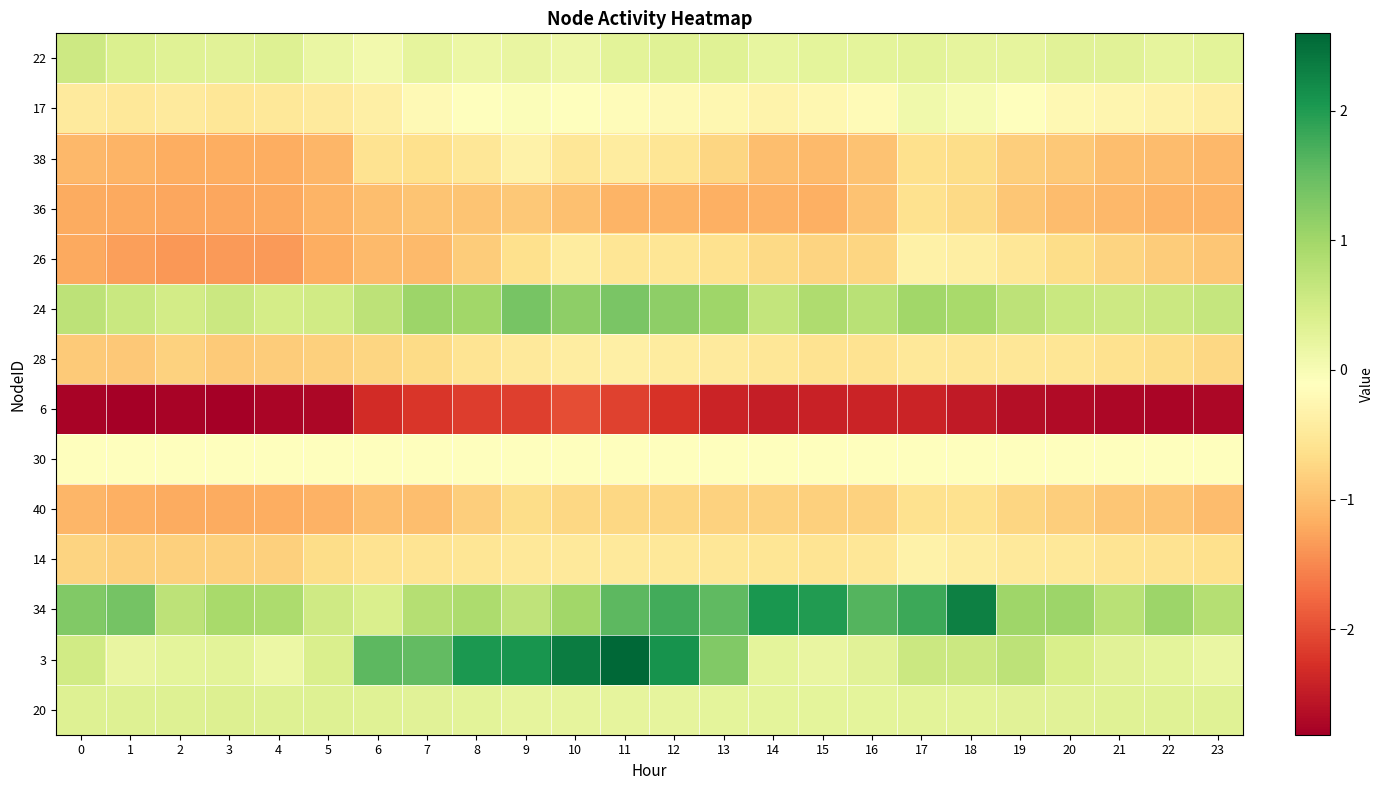

Reading left to right, extract all data points from this chart.

22: 0=0.6	1=0.4	2=0.3	3=0.3	4=0.3	5=0.2	6=0.1	7=0.2	8=0.2	9=0.2	10=0.1	11=0.3	12=0.3	13=0.3	14=0.2	15=0.3	16=0.3	17=0.3	18=0.2	19=0.2	20=0.3	21=0.3	22=0.2	23=0.3
17: 0=-0.5	1=-0.5	2=-0.5	3=-0.5	4=-0.5	5=-0.5	6=-0.4	7=-0.2	8=-0.1	9=-0.1	10=-0.1	11=-0.2	12=-0.2	13=-0.2	14=-0.3	15=-0.3	16=-0.2	17=0.1	18=0.0	19=-0.1	20=-0.2	21=-0.3	22=-0.3	23=-0.4
38: 0=-1.1	1=-1.1	2=-1.2	3=-1.2	4=-1.2	5=-1.1	6=-0.6	7=-0.6	8=-0.5	9=-0.3	10=-0.5	11=-0.4	12=-0.5	13=-0.8	14=-1.0	15=-1.0	16=-1.0	17=-0.6	18=-0.7	19=-0.8	20=-0.9	21=-1.0	22=-1.0	23=-1.1
36: 0=-1.2	1=-1.2	2=-1.2	3=-1.2	4=-1.2	5=-1.1	6=-1.0	7=-0.9	8=-0.9	9=-0.9	10=-1.0	11=-1.1	12=-1.1	13=-1.2	14=-1.1	15=-1.2	16=-1.0	17=-0.6	18=-0.7	19=-0.9	20=-1.0	21=-1.1	22=-1.1	23=-1.1
26: 0=-1.2	1=-1.3	2=-1.4	3=-1.3	4=-1.4	5=-1.2	6=-1.1	7=-1.0	8=-0.9	9=-0.6	10=-0.4	11=-0.5	12=-0.5	13=-0.6	14=-0.7	15=-0.8	16=-0.7	17=-0.4	18=-0.4	19=-0.5	20=-0.7	21=-0.8	22=-0.9	23=-0.9
24: 0=0.7	1=0.6	2=0.5	3=0.6	4=0.5	5=0.5	6=0.7	7=1.0	8=1.0	9=1.4	10=1.2	11=1.3	12=1.2	13=1.0	14=0.7	15=0.9	16=0.8	17=1.0	18=0.9	19=0.7	20=0.6	21=0.6	22=0.6	23=0.6
28: 0=-0.9	1=-0.9	2=-0.8	3=-0.9	4=-0.9	5=-0.8	6=-0.8	7=-0.7	8=-0.6	9=-0.5	10=-0.4	11=-0.4	12=-0.4	13=-0.5	14=-0.5	15=-0.6	16=-0.6	17=-0.5	18=-0.5	19=-0.5	20=-0.5	21=-0.6	22=-0.7	23=-0.7
6: 0=-2.8	1=-2.8	2=-2.8	3=-2.8	4=-2.7	5=-2.7	6=-2.3	7=-2.2	8=-2.2	9=-2.1	10=-2.0	11=-2.1	12=-2.3	13=-2.4	14=-2.5	15=-2.4	16=-2.4	17=-2.4	18=-2.5	19=-2.6	20=-2.7	21=-2.7	22=-2.7	23=-2.7
30: 0=-0.1	1=-0.1	2=-0.1	3=-0.1	4=-0.1	5=-0.1	6=-0.1	7=-0.1	8=-0.1	9=-0.1	10=-0.1	11=-0.1	12=-0.1	13=-0.1	14=-0.1	15=-0.1	16=-0.1	17=-0.1	18=-0.1	19=-0.1	20=-0.1	21=-0.1	22=-0.1	23=-0.1
40: 0=-1.1	1=-1.1	2=-1.2	3=-1.2	4=-1.2	5=-1.1	6=-1.0	7=-1.0	8=-0.8	9=-0.7	10=-0.7	11=-0.7	12=-0.7	13=-0.8	14=-0.8	15=-0.8	16=-0.8	17=-0.6	18=-0.6	19=-0.7	20=-0.8	21=-0.9	22=-1.0	23=-1.0
14: 0=-0.8	1=-0.8	2=-0.8	3=-0.8	4=-0.8	5=-0.7	6=-0.6	7=-0.6	8=-0.5	9=-0.5	10=-0.5	11=-0.5	12=-0.5	13=-0.5	14=-0.5	15=-0.6	16=-0.5	17=-0.3	18=-0.4	19=-0.5	20=-0.5	21=-0.6	22=-0.6	23=-0.6
34: 0=1.3	1=1.4	2=0.7	3=0.9	4=0.9	5=0.5	6=0.4	7=0.8	8=0.9	9=0.7	10=1.0	11=1.6	12=1.8	13=1.6	14=2.1	15=2.0	16=1.6	17=1.8	18=2.3	19=1.0	20=1.1	21=0.8	22=1.0	23=0.8
3: 0=0.5	1=0.2	2=0.3	3=0.3	4=0.2	5=0.4	6=1.6	7=1.5	8=2.0	9=2.1	10=2.4	11=2.6	12=2.1	13=1.3	14=0.3	15=0.2	16=0.3	17=0.6	18=0.6	19=0.7	20=0.4	21=0.3	22=0.3	23=0.2
20: 0=0.3	1=0.3	2=0.4	3=0.4	4=0.4	5=0.3	6=0.3	7=0.3	8=0.3	9=0.2	10=0.2	11=0.2	12=0.2	13=0.3	14=0.3	15=0.3	16=0.3	17=0.3	18=0.3	19=0.3	20=0.3	21=0.3	22=0.3	23=0.3